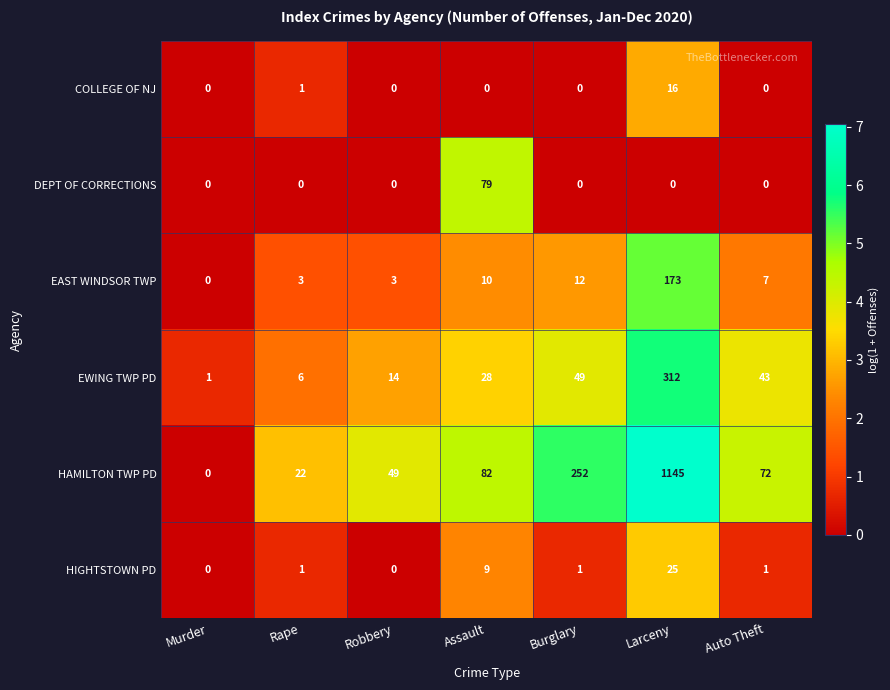

Which series has the largest range (max minus min)?

HAMILTON TWP PD